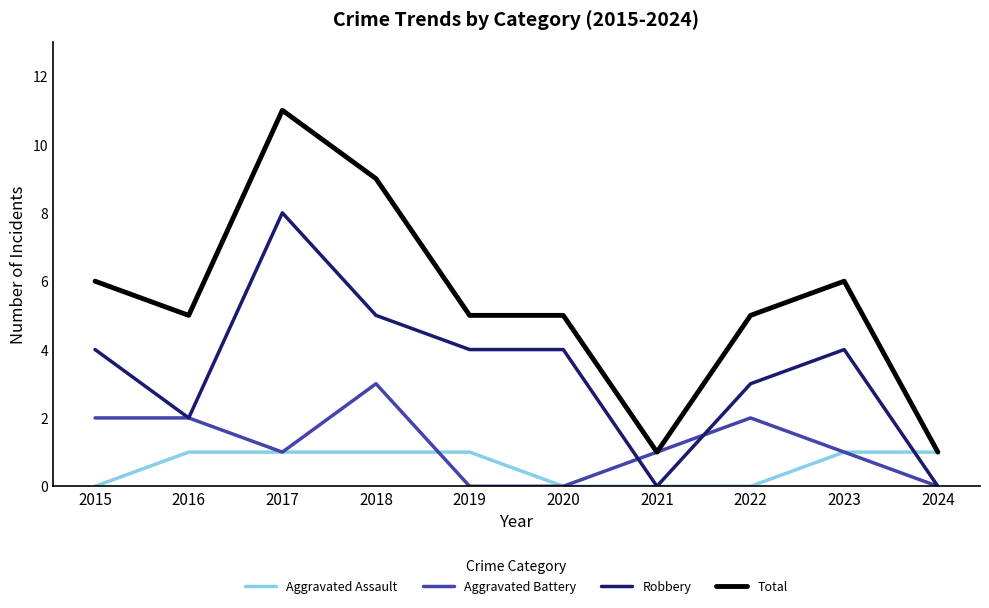

Is this an area chart (filled region under the line)?

No